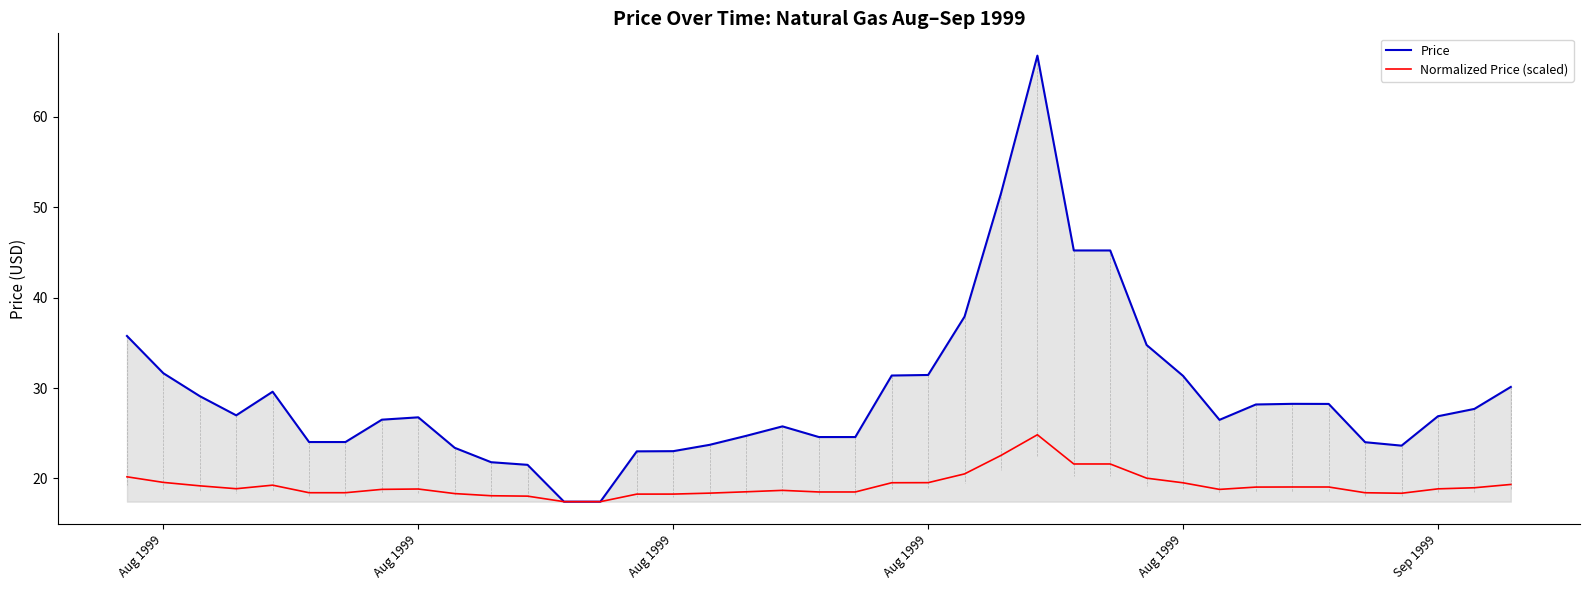

Which series has the largest total across all categories?

Price